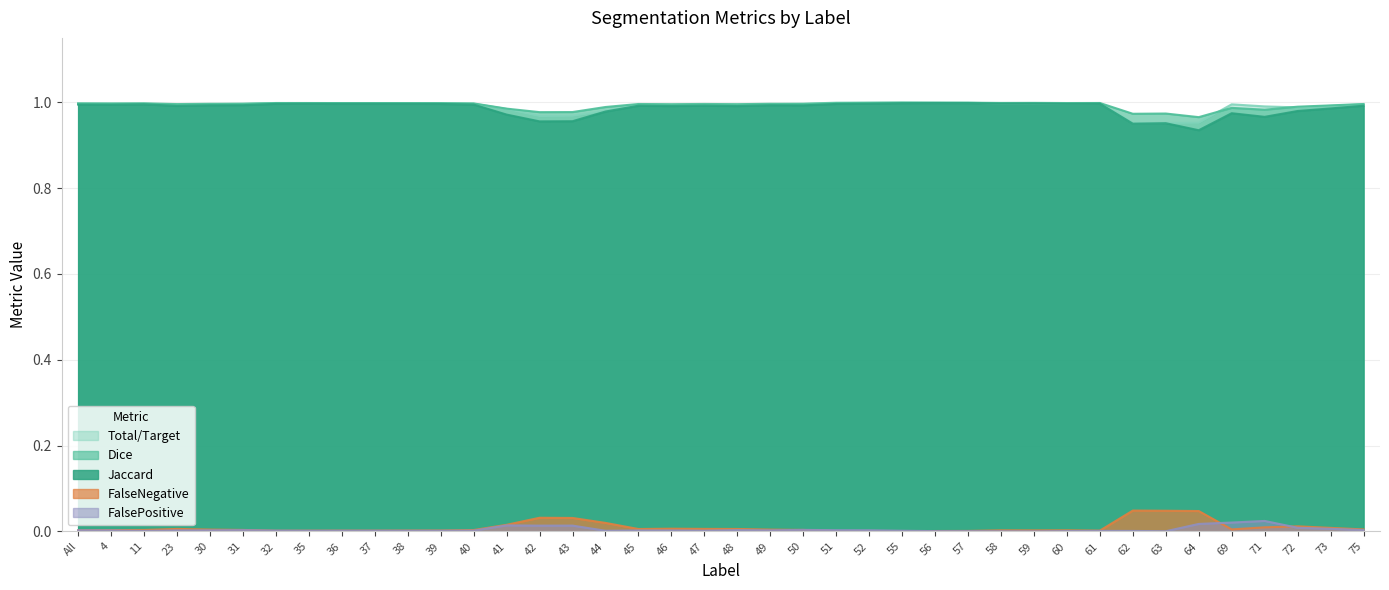

Which series changed the most between All and 35?

Jaccard